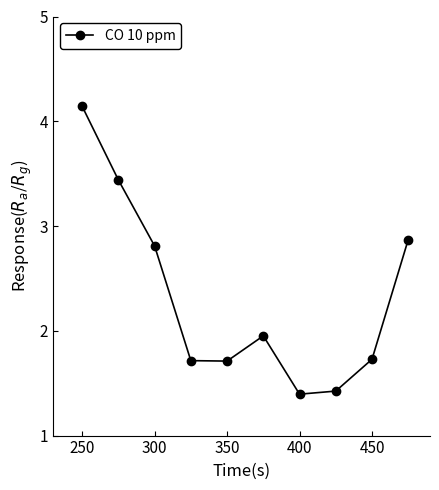

How many lines are shown in the chart?

1